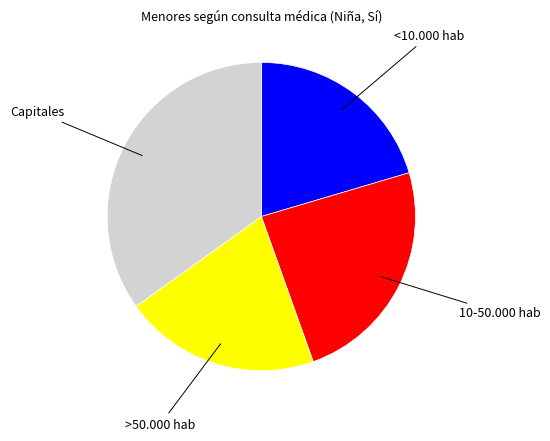

Which has a higher value, Capitales or 10-50.000 hab?

Capitales